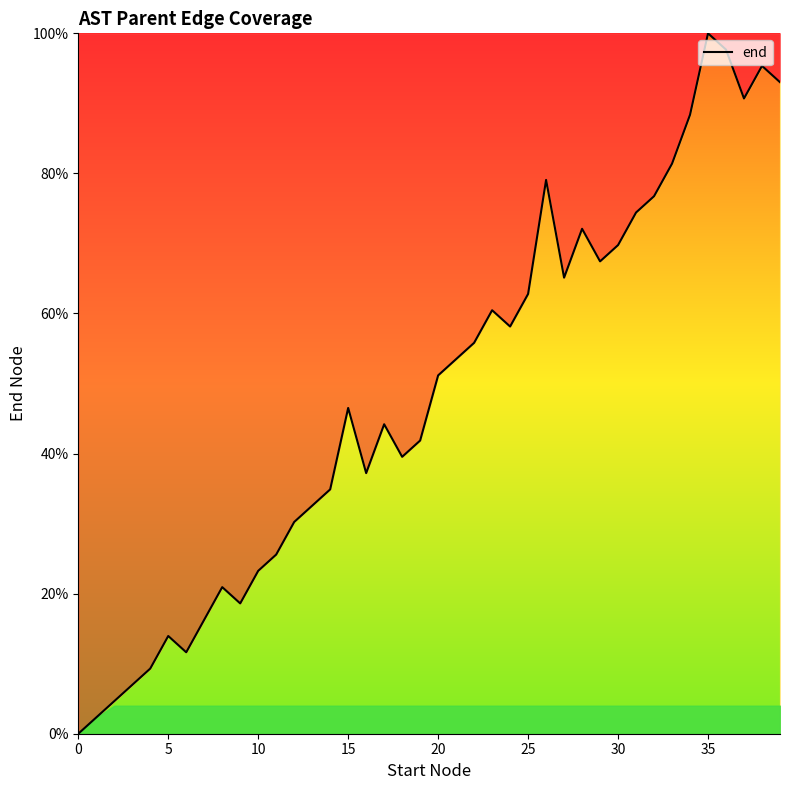

Reading left to right, transcribe all the data shown in this chart.

0.0	2.3	4.7	7.0	9.3	14.0	11.6	16.3	20.9	18.6	23.3	25.6	30.2	32.6	34.9	46.5	37.2	44.2	39.5	41.9	51.2	53.5	55.8	60.5	58.1	62.8	79.1	65.1	72.1	67.4	69.8	74.4	76.7	81.4	88.4	100.0	97.7	90.7	95.3	93.0